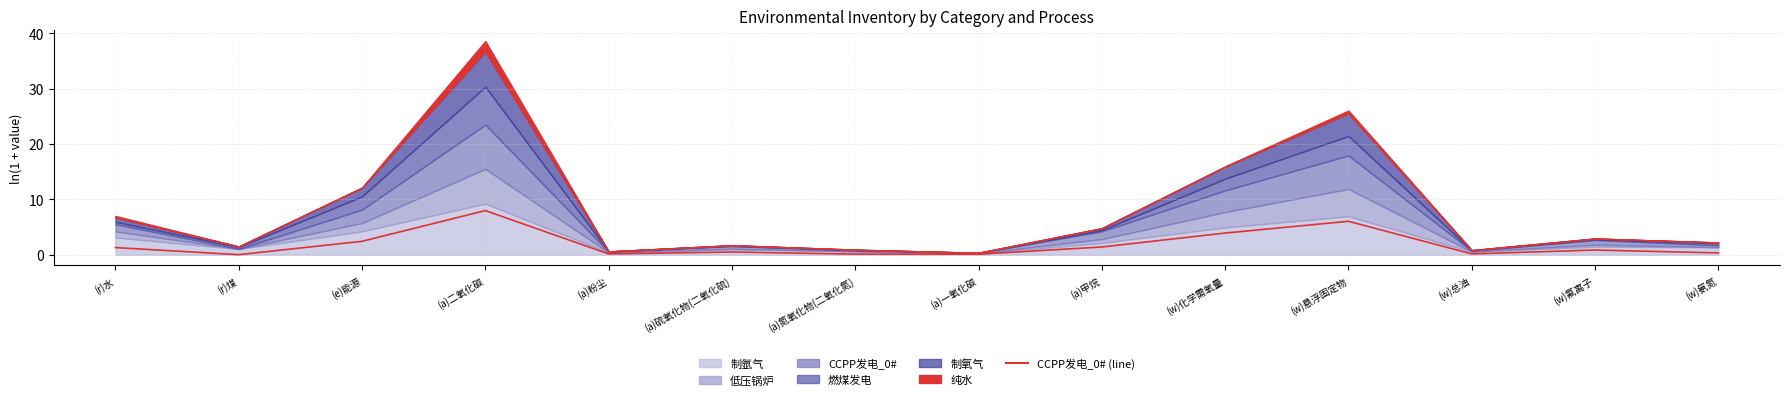

What is the difference between the maximum and minimum values?

8.0